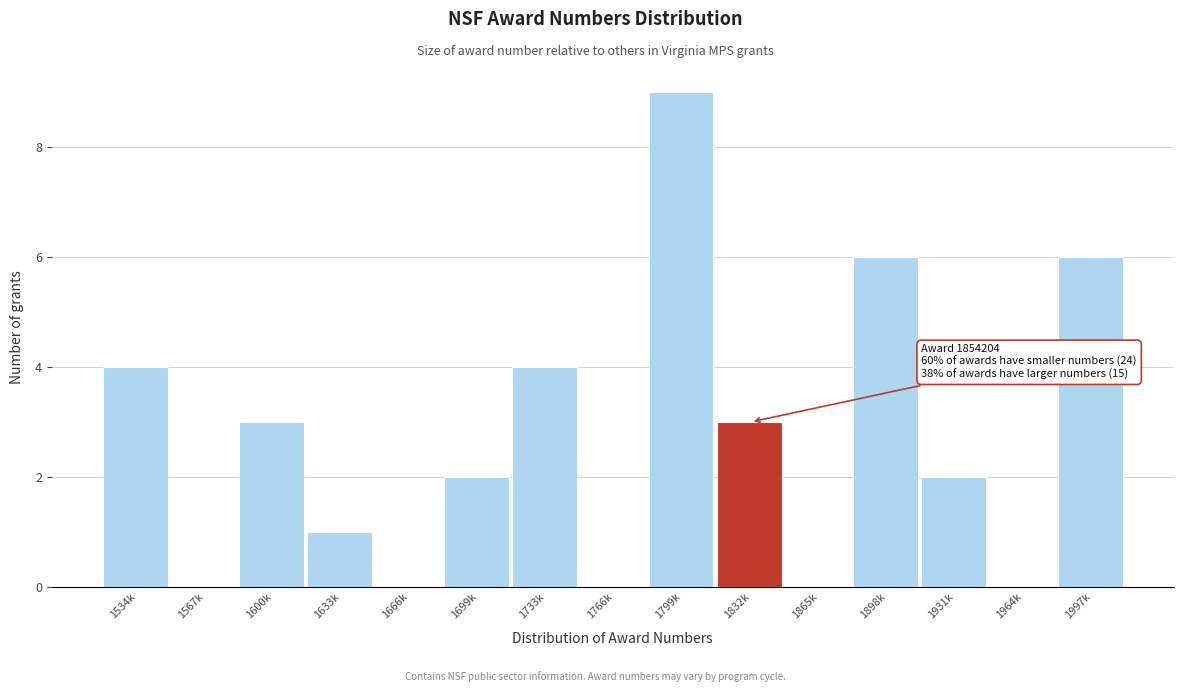

Reading left to right, extract all data points from this chart.

1534k=4	1567k=0	1600k=3	1633k=1	1666k=0	1699k=2	1733k=4	1766k=0	1799k=9	1832k=3	1865k=0	1898k=6	1931k=2	1964k=0	1997k=6